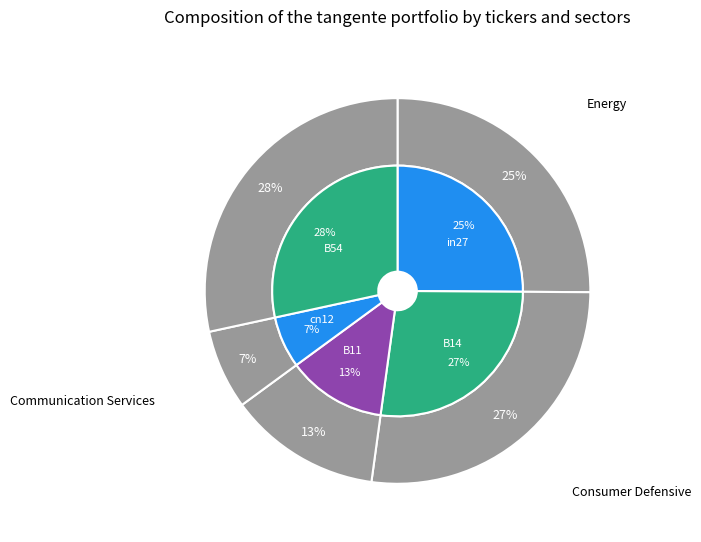

How many slices are in this pie chart?

5